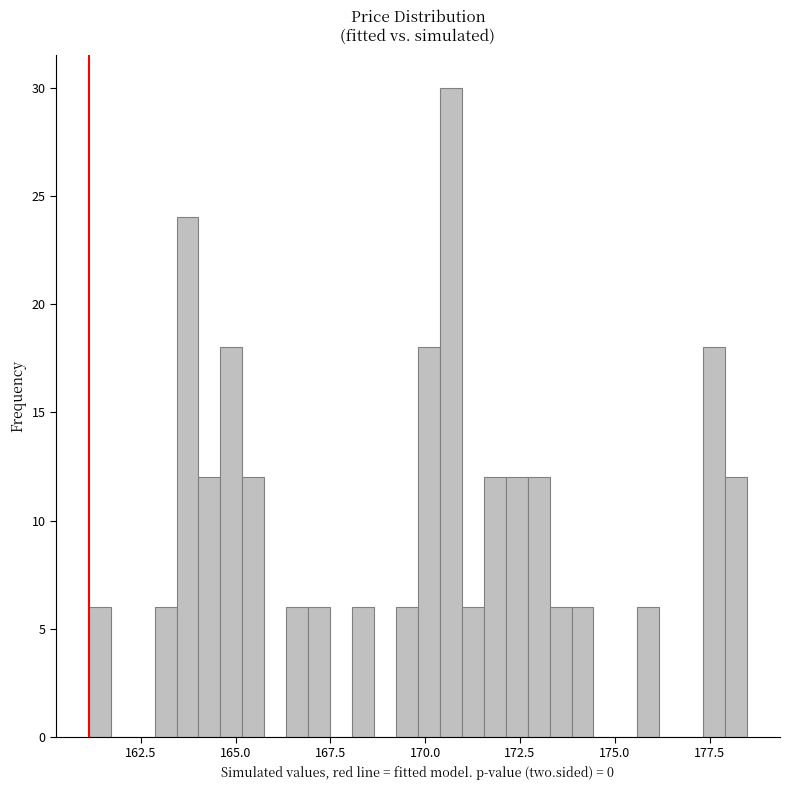

Around what value on the x-axis is the tallest bar? Give the approximate position of its centre, as read against the axis.

170.5